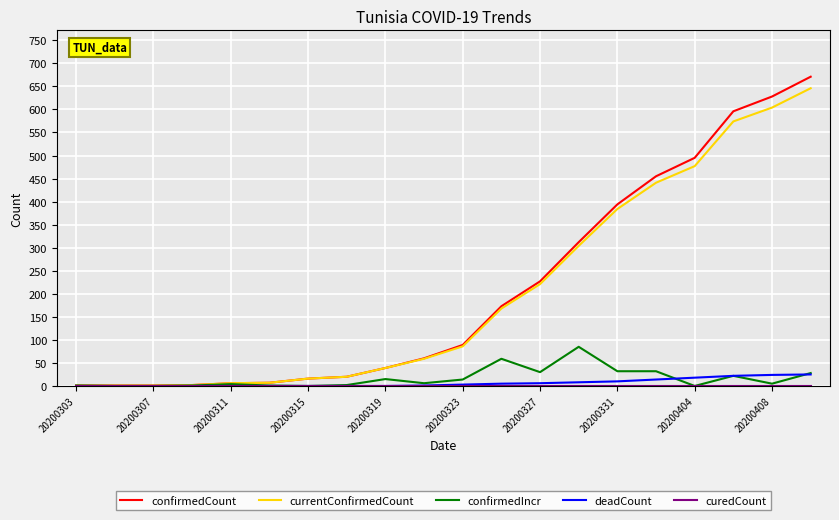

What is the maximum value for deadCount?

25